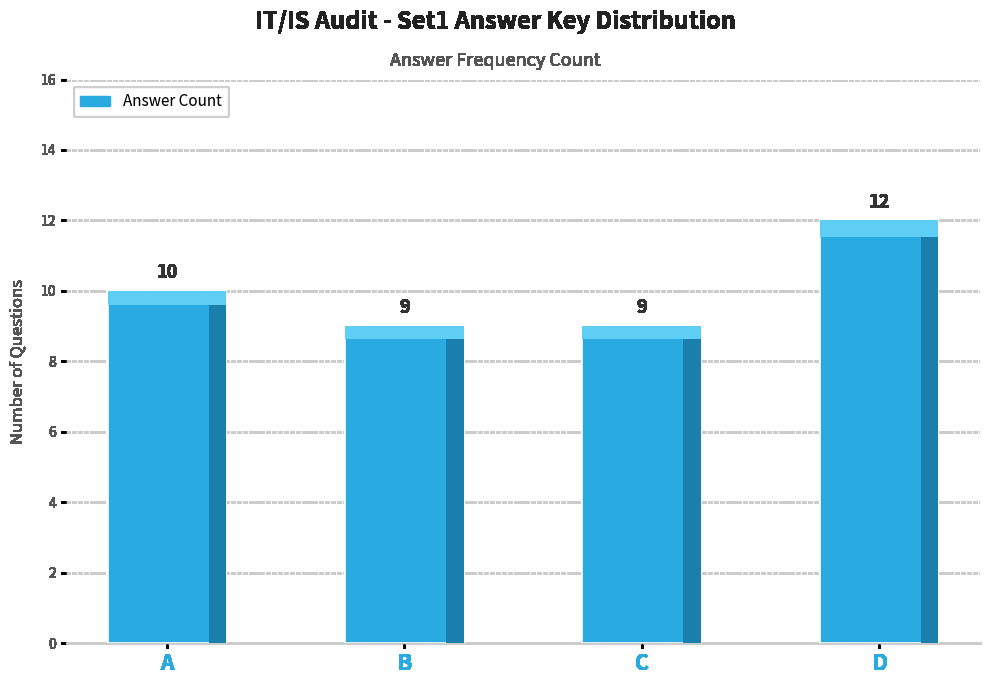

Which has a higher value, A or C?

A